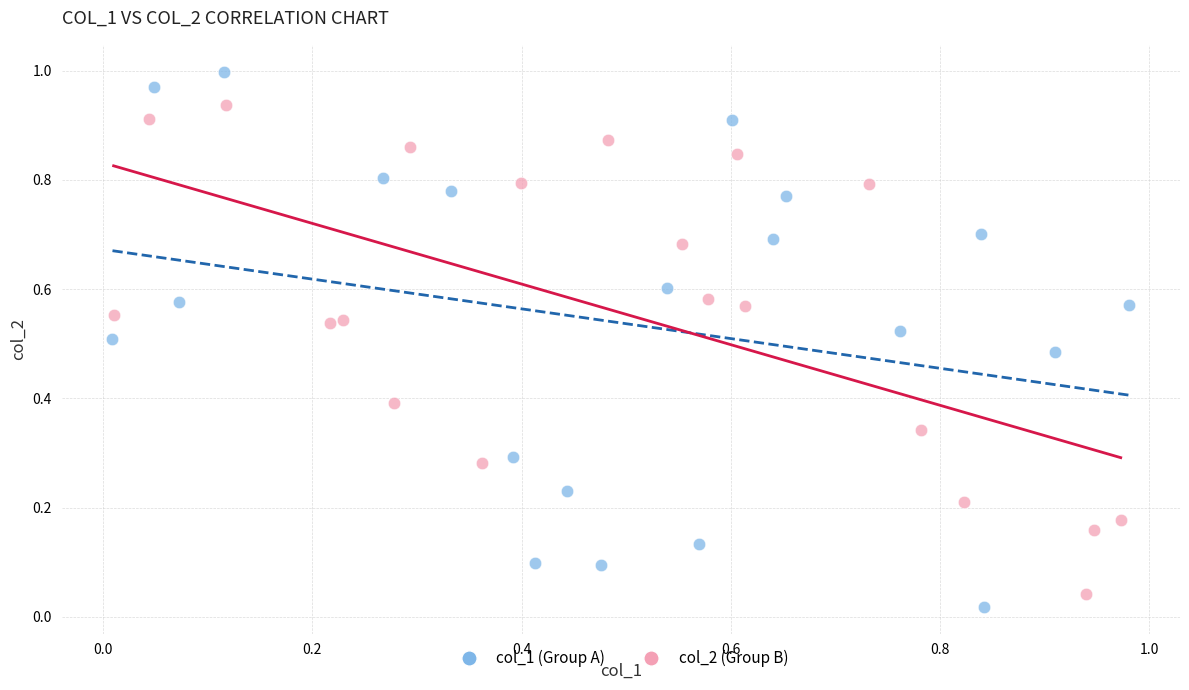

Which series contains the lowest Y value?

col_1 (Group A)